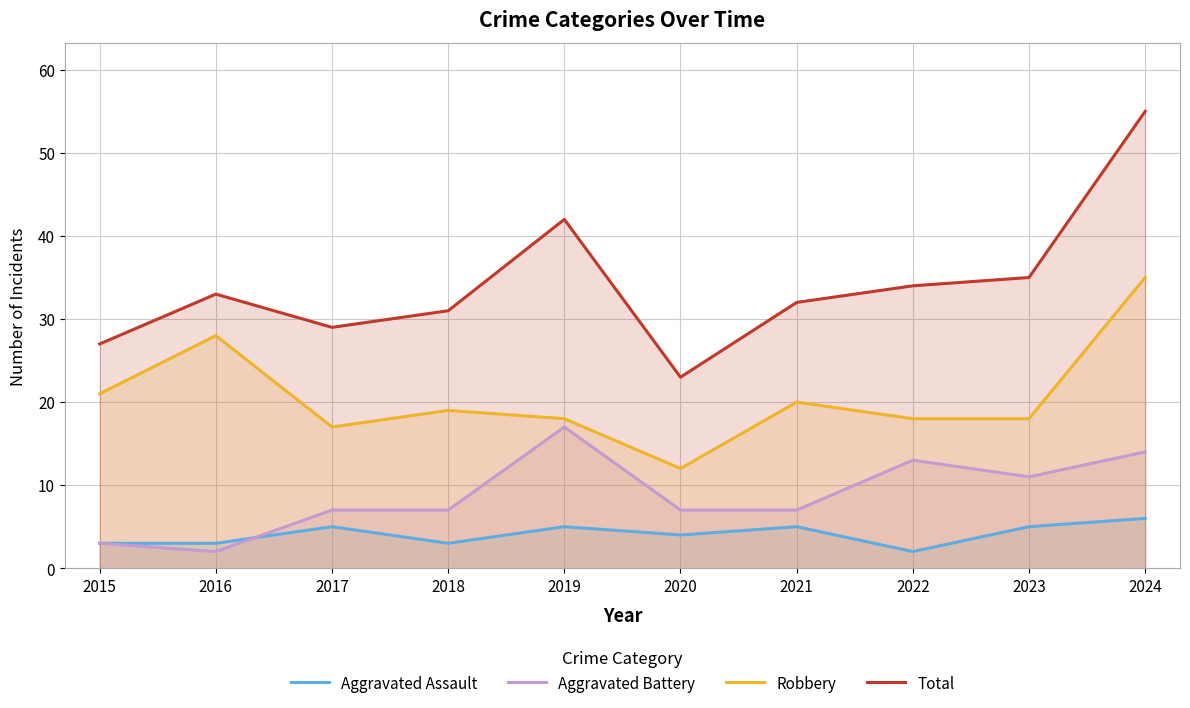

Where is the first local maximum for Total?

2016